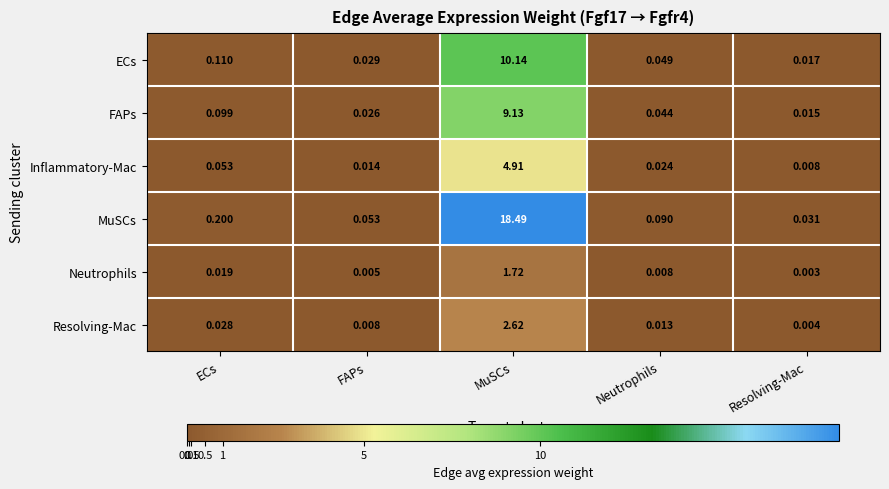

At which label is ECs closest to 5?

ECs